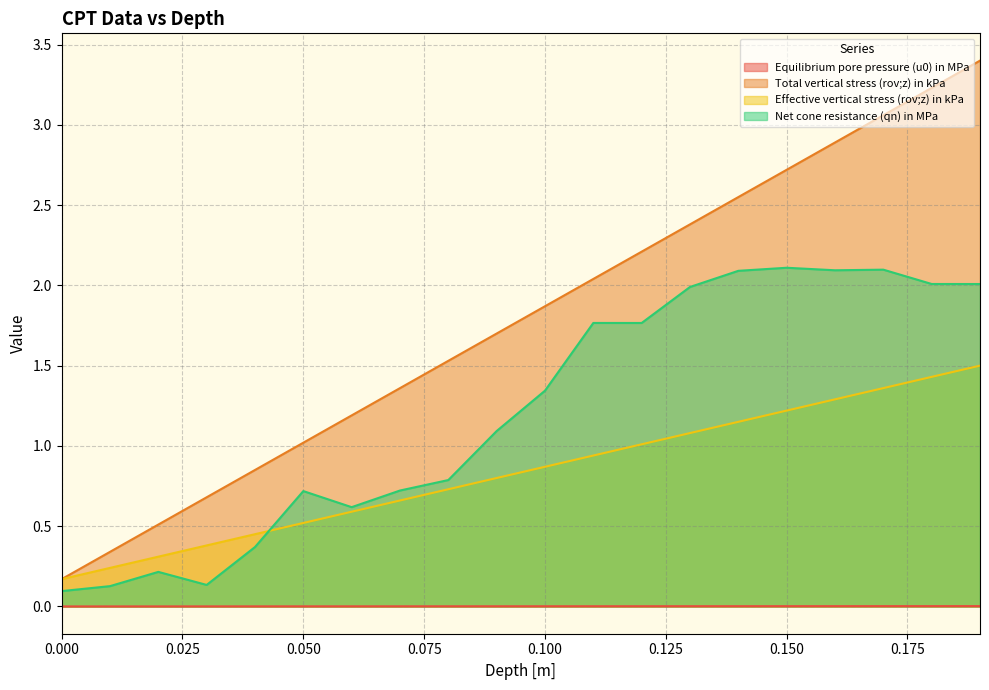

What is the difference between the highest and lowest values at 0.01?

0.3